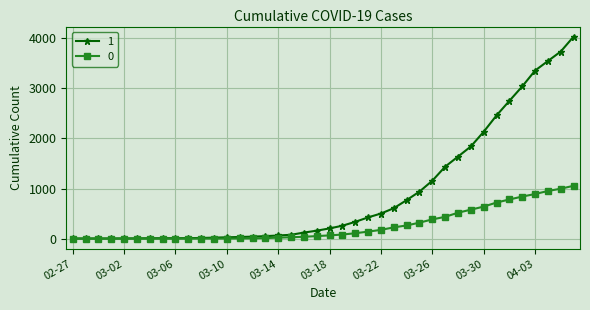

What is the difference between the maximum and minimum values in the 1 series?

4025